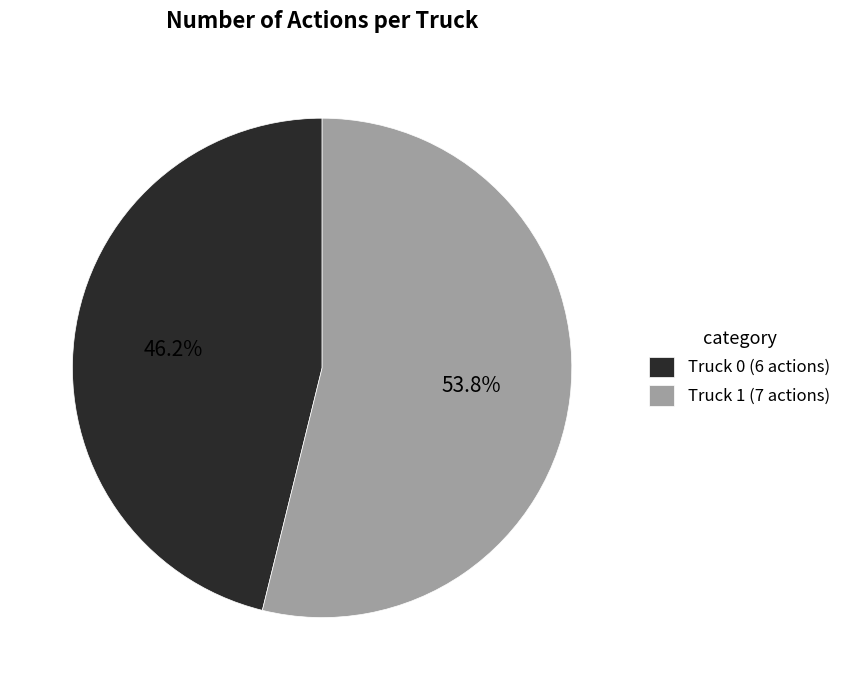

Is the sum of Truck 0 and Truck 1 greater than half?

Yes